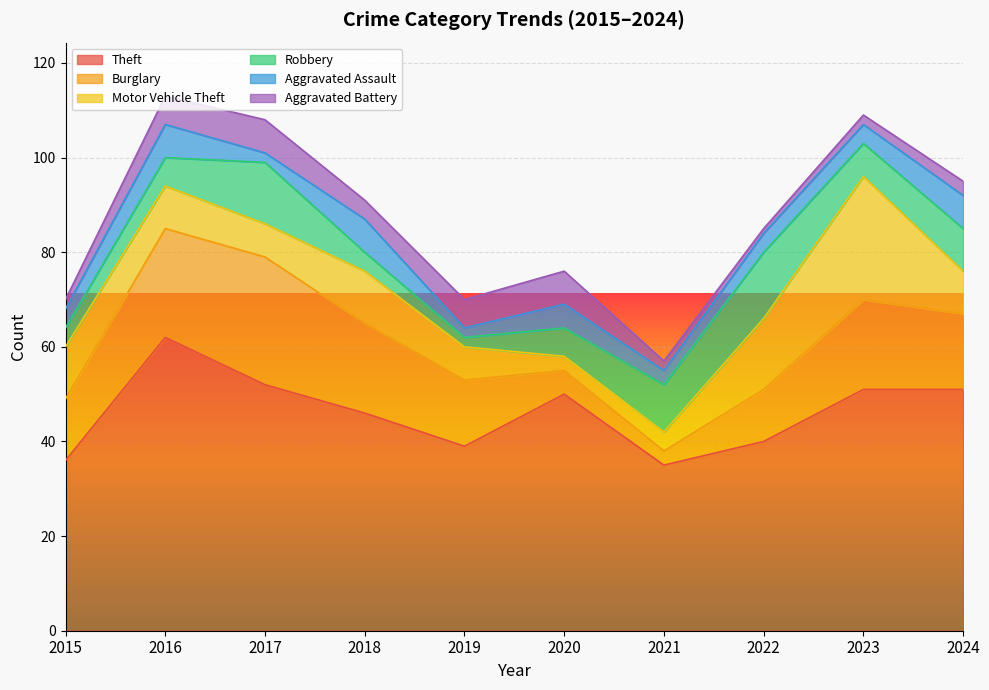

What is the value of the Aggravated Assault point at the 2nd from the left?

7